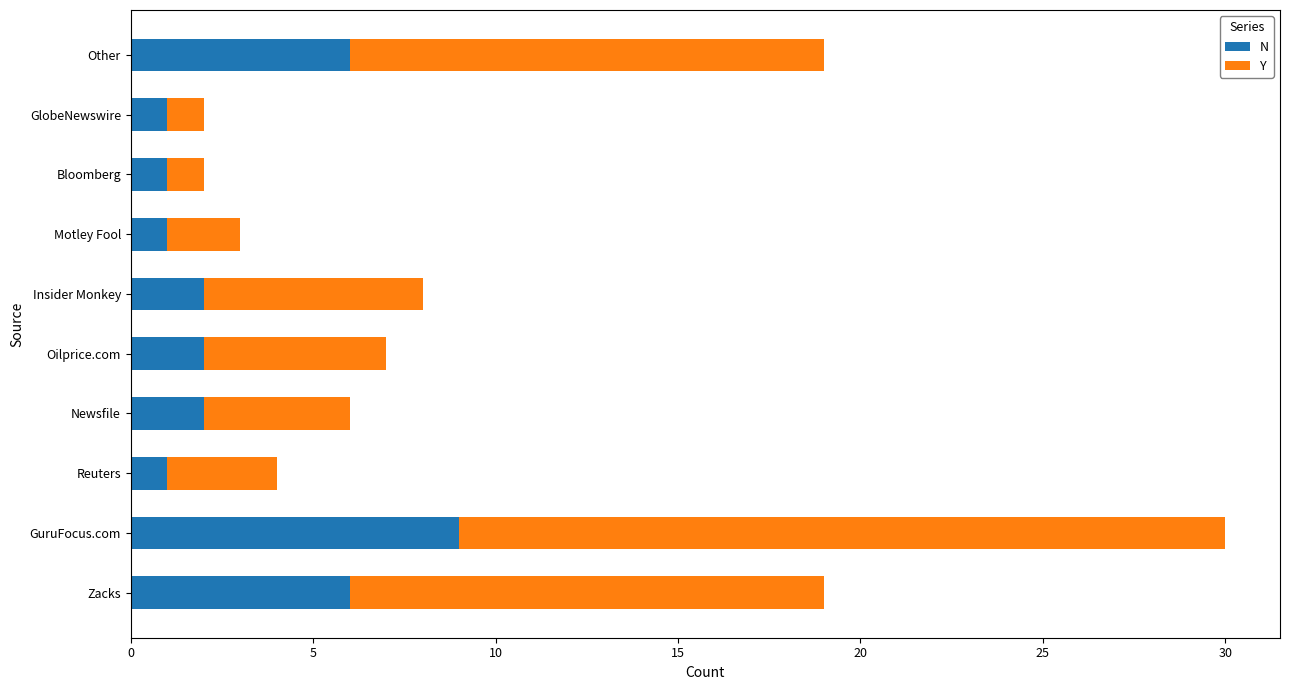

What is the minimum value for N?

1